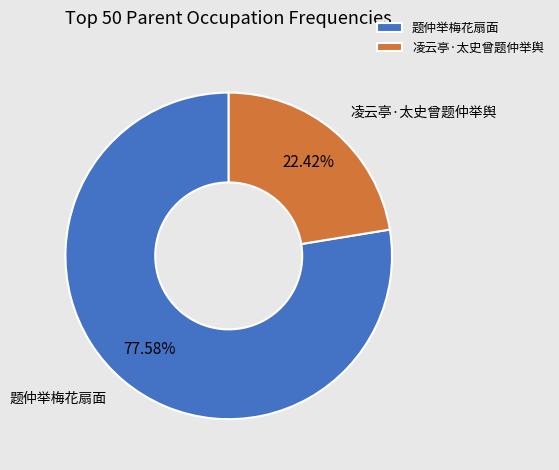

What percentage is the 题仲举梅花扇面 slice, to the nearest percent?

78%